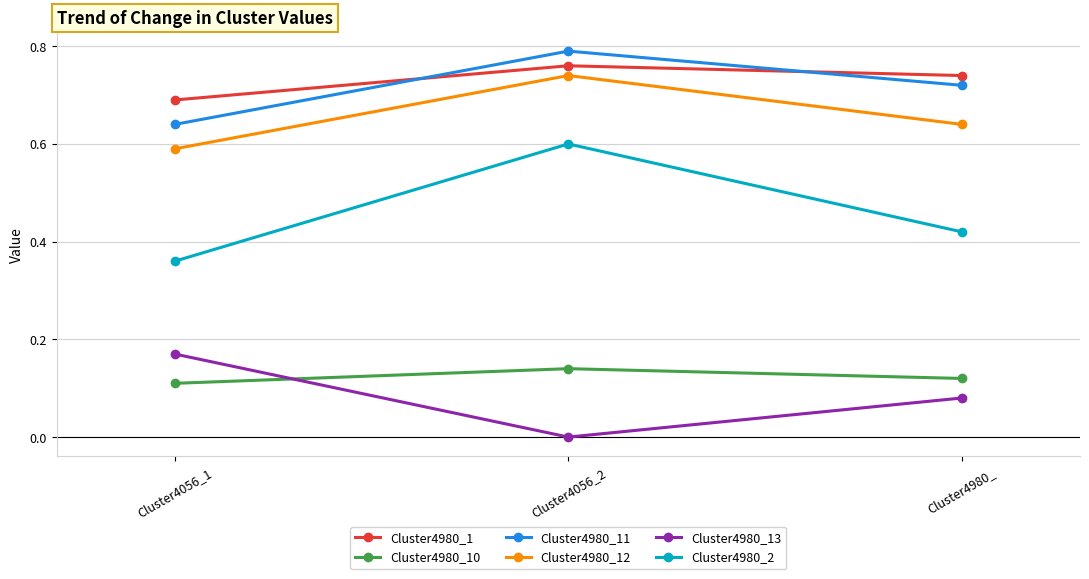

Which category has the highest value in the Cluster4980_10 series?

Cluster4056_2